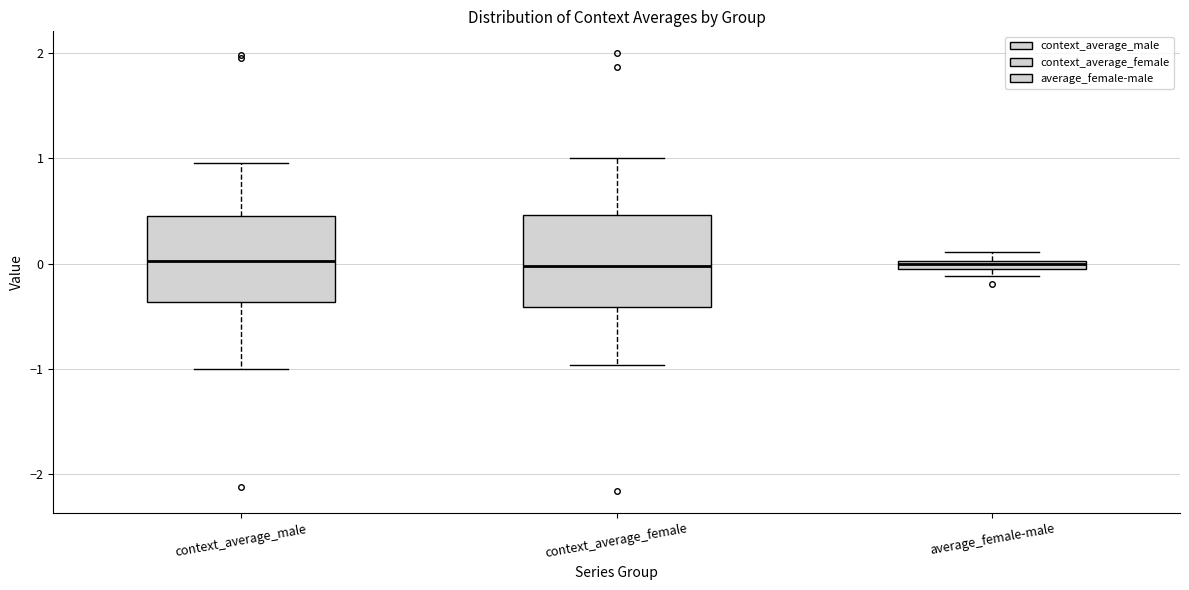

Where is the upper edge of the box for average_female-male on the y-axis? The values are not printed on the chart, so give them approximately, as read against the axis.

0.0